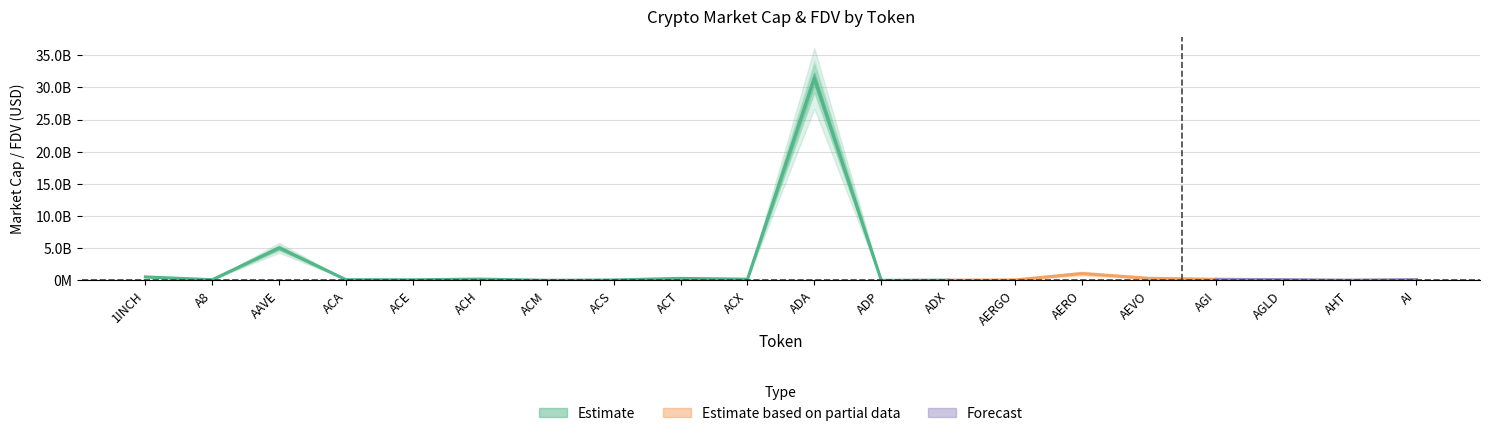

True or false: CMC_MarketCap and CMC_FDV cross at least once.

False